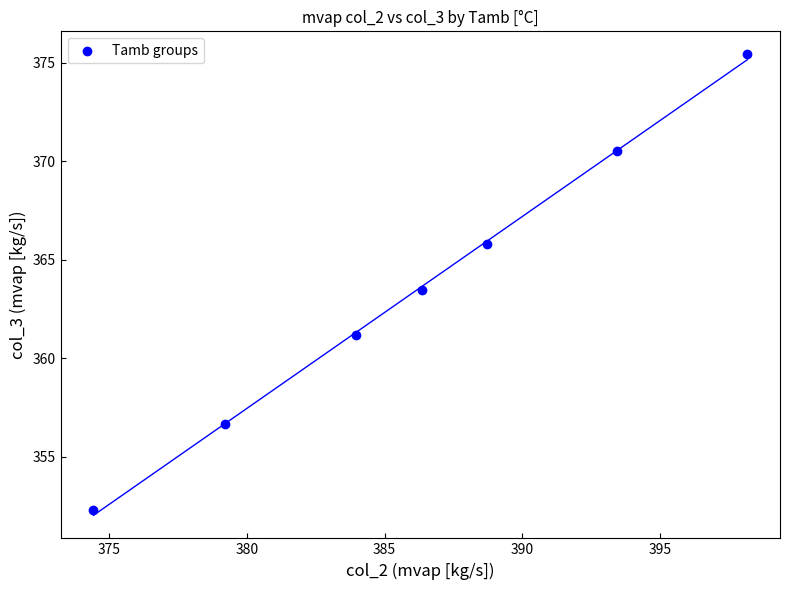

What Y value in the scatter plot is closest to 363?

363.5